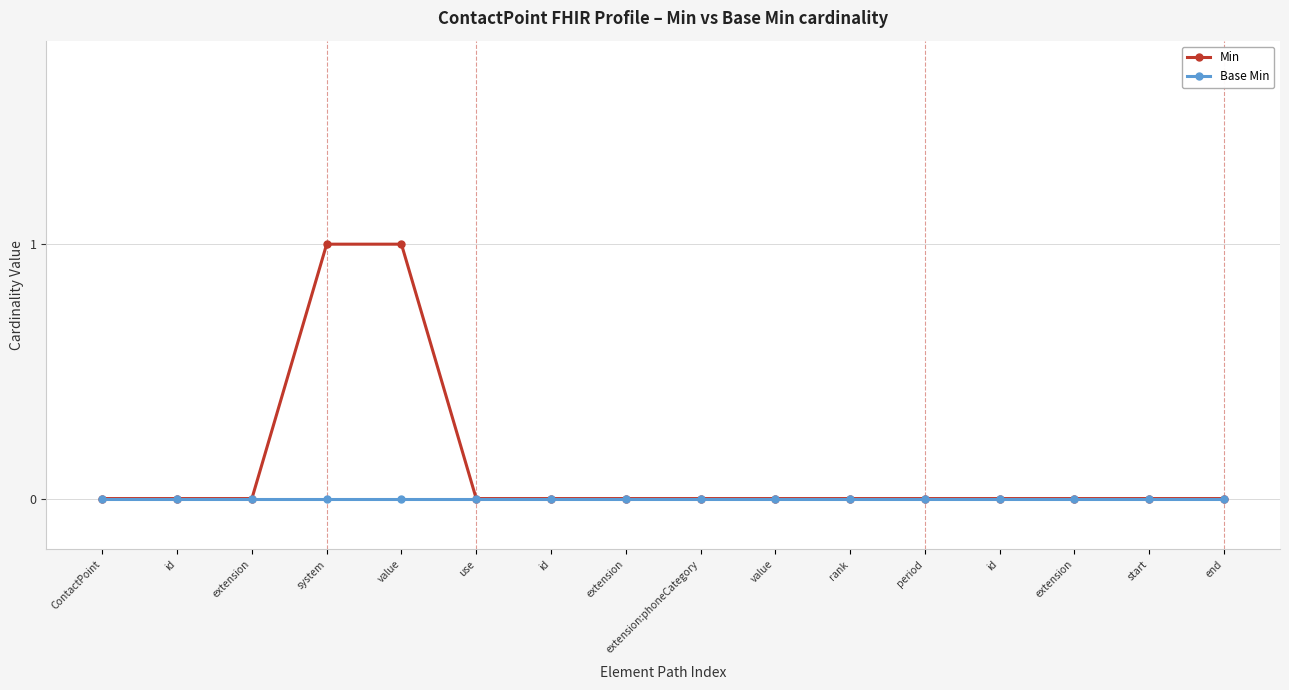

Which category has the highest value in the Min series?

system